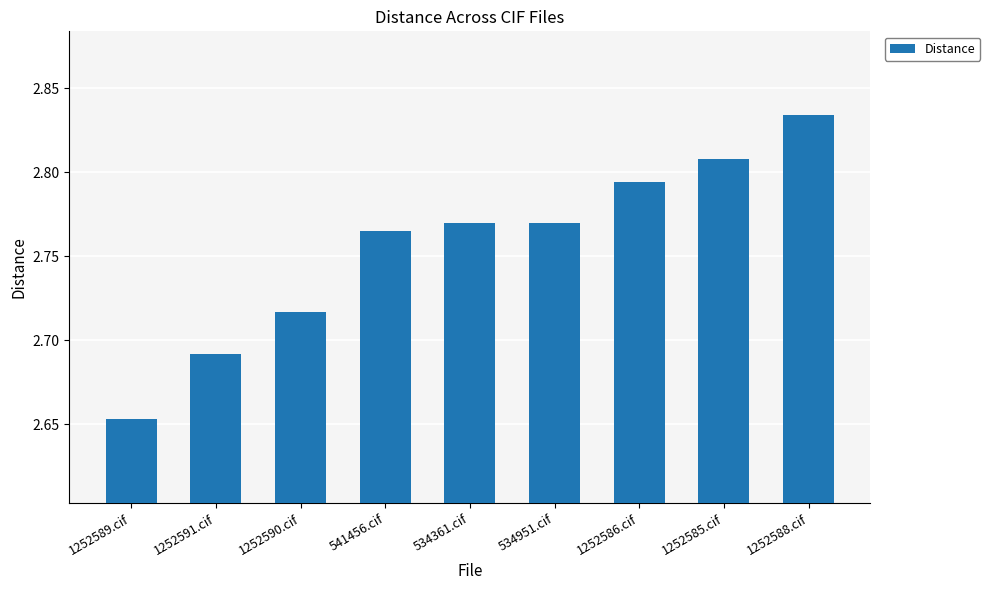

The value at 534361.cif is 4.7. True or false?

False